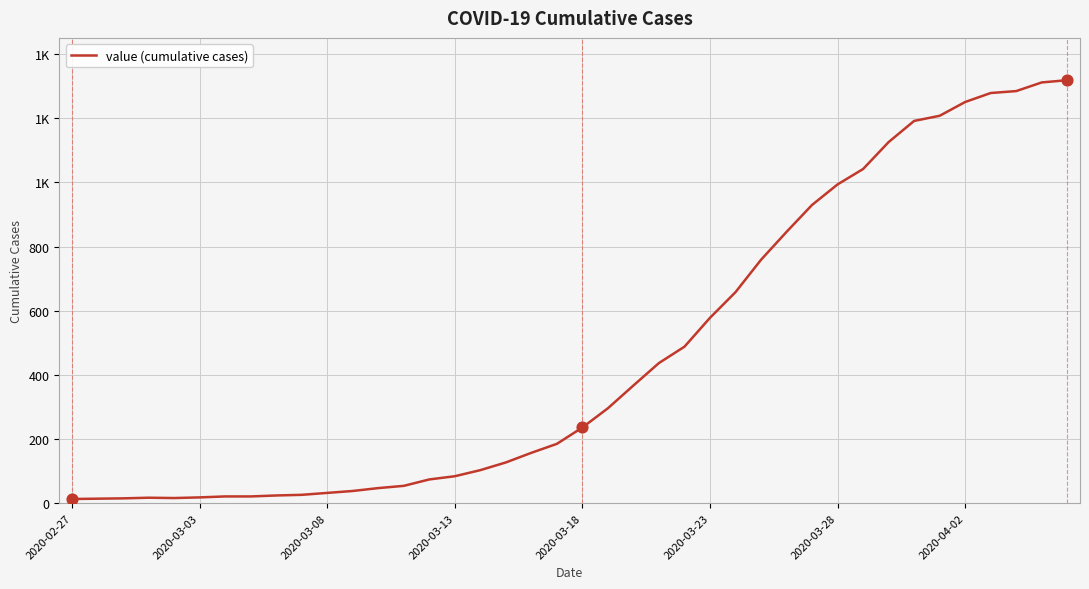

Is this an area chart (filled region under the line)?

No